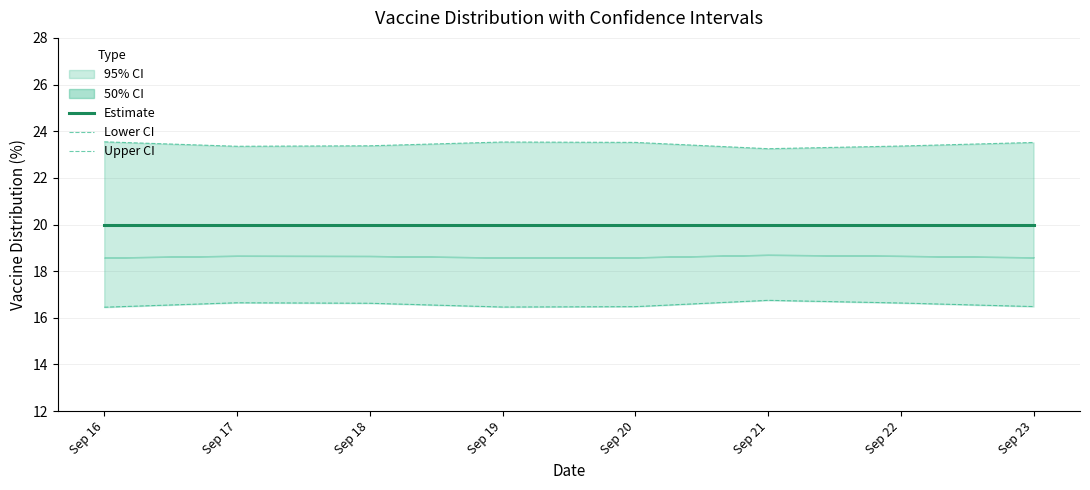

Rank the series by their average value, from lowest to highest.

Lower CI, Estimate, Upper CI